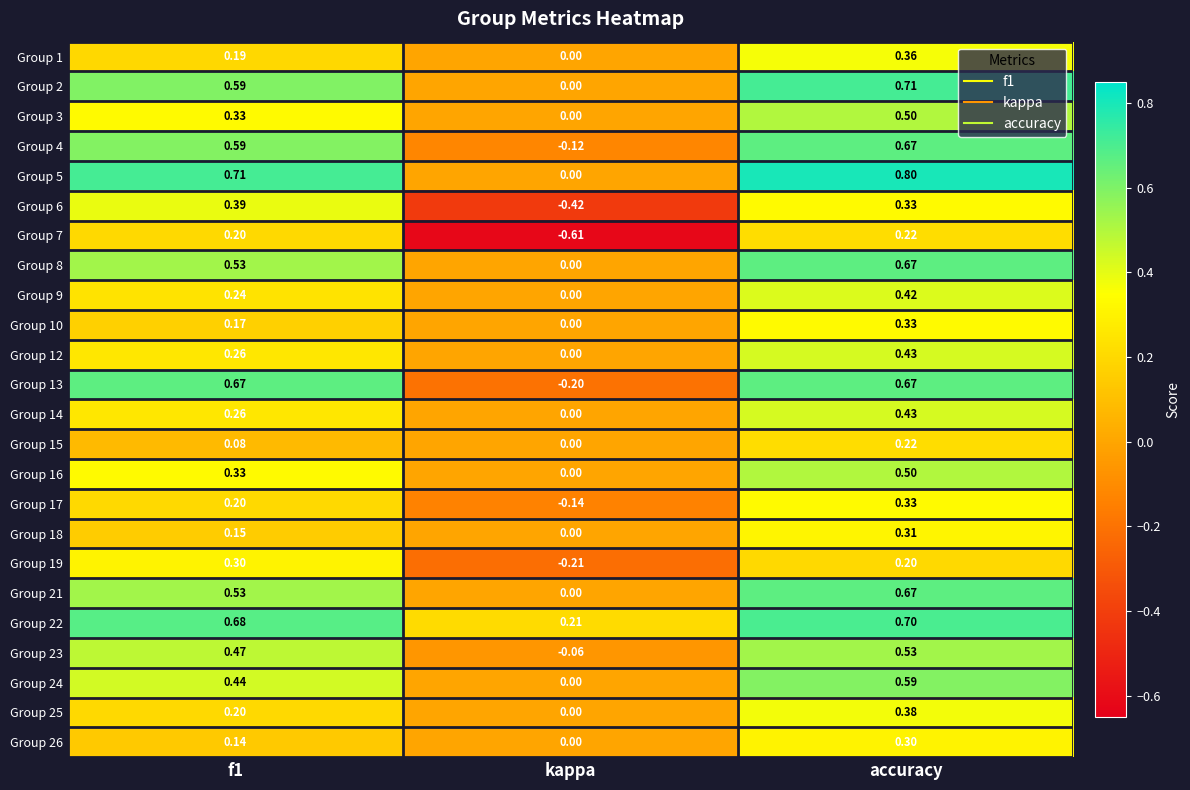

Is the value of Group 16 at accuracy greater than the value of Group 10 at accuracy?

Yes